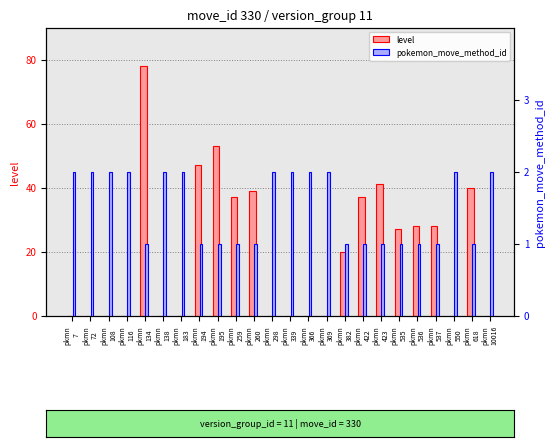

Which series has the widest spread of values?

level